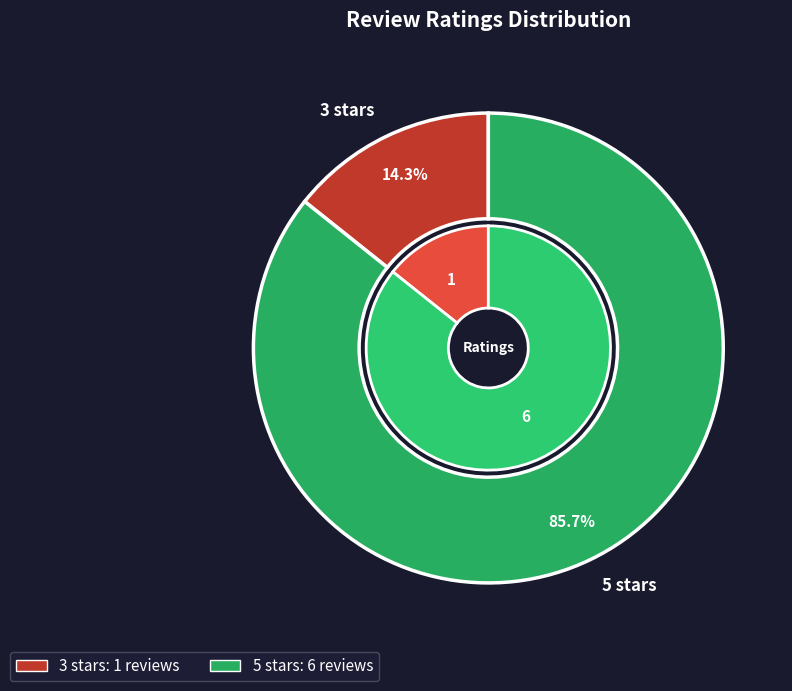

The Mantuuuul slice represents 30% of the pie. True or false?

False